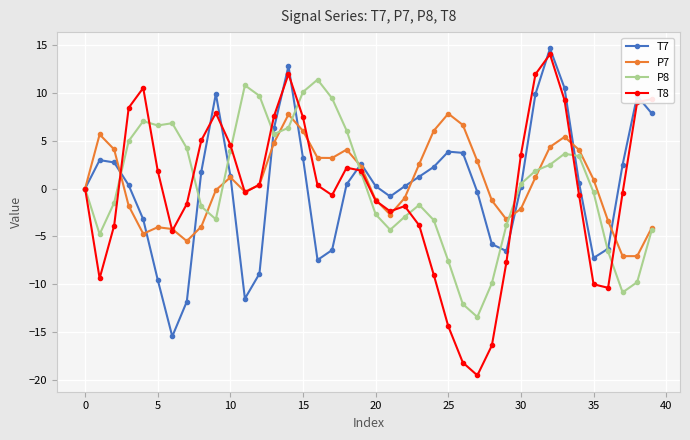

What are all the series names shown in the legend?

T7, P7, P8, T8